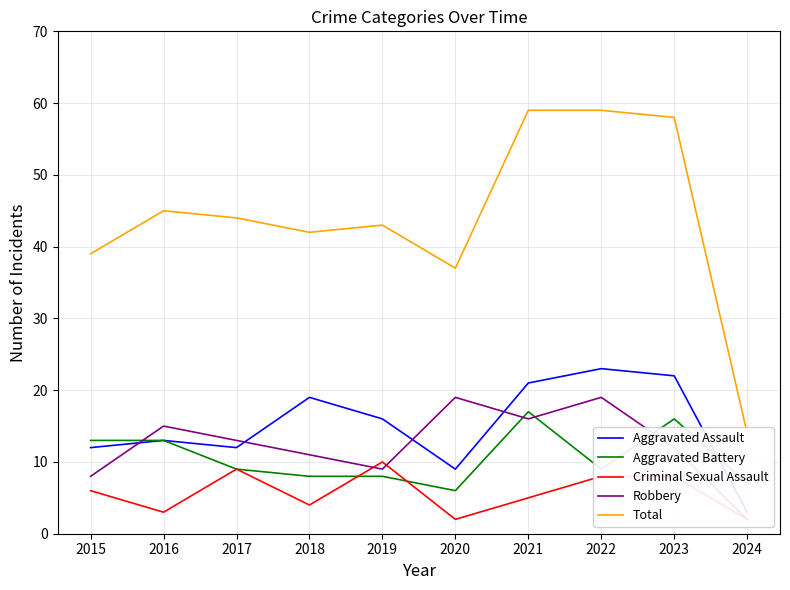

Reading right to left, what are all the values shown in this chart?

Aggravated Assault: 3	22	23	21	9	16	19	12	13	12
Aggravated Battery: 7	16	9	17	6	8	8	9	13	13
Criminal Sexual Assault: 2	8	8	5	2	10	4	9	3	6
Robbery: 2	12	19	16	19	9	11	13	15	8
Total: 14	58	59	59	37	43	42	44	45	39